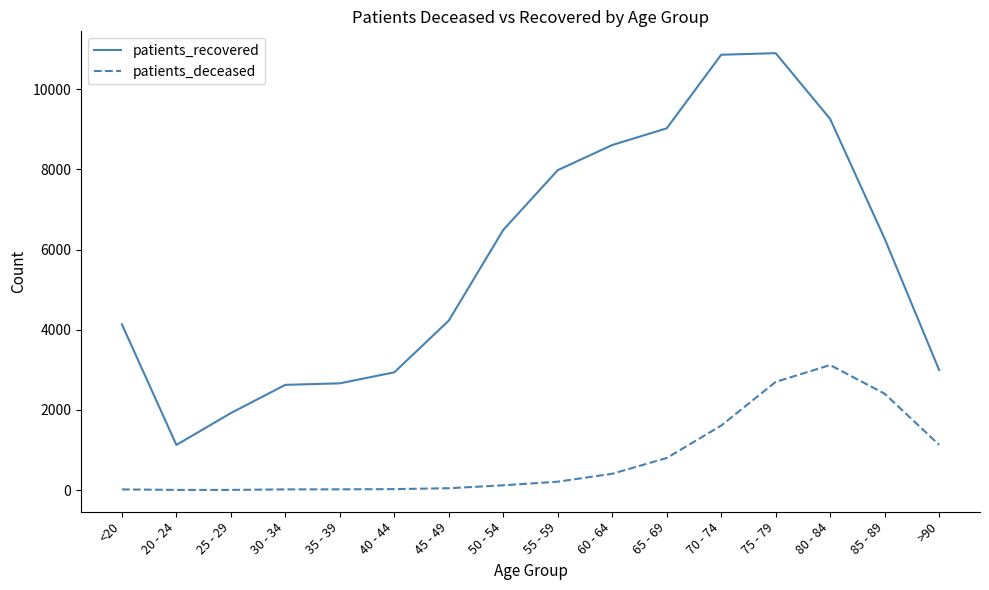

At which category is the sum across all series the highest?

75 - 79